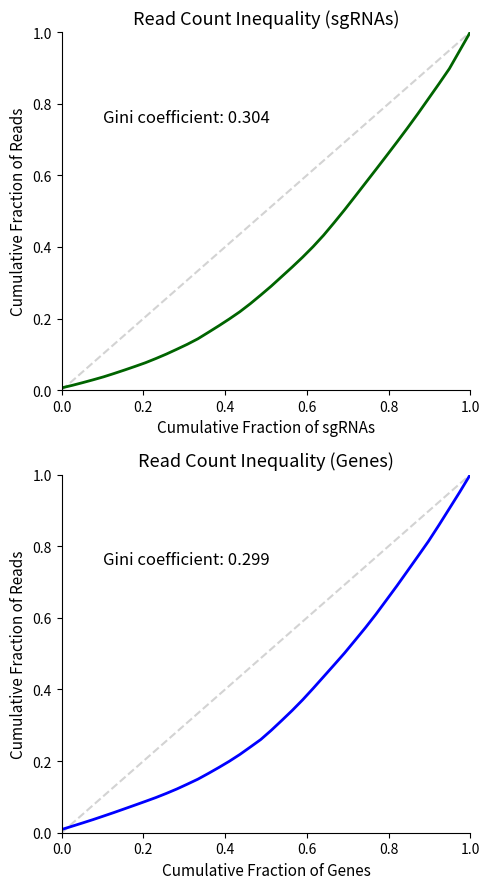

Reading left to right, transcribe all the data shown in this chart.

E5: 0.0	0.0	0.0	0.0	0.0	0.0	0.1	0.1	0.1	0.1	0.1	0.1	0.1	0.1	0.2	0.2	0.2	0.2	0.2	0.3	0.3	0.3	0.3	0.4	0.4	0.4	0.5	0.5	0.5	0.6	0.6	0.7	0.7	0.7	0.8	0.8	0.9	0.9	0.9	1.0
Genes (E2-E7 mean): 0.0	0.0	0.0	0.0	0.0	0.1	0.1	0.1	0.1	0.1	0.1	0.1	0.1	0.1	0.2	0.2	0.2	0.2	0.2	0.3	0.3	0.3	0.3	0.4	0.4	0.4	0.5	0.5	0.5	0.6	0.6	0.6	0.7	0.7	0.8	0.8	0.9	0.9	1.0	1.0